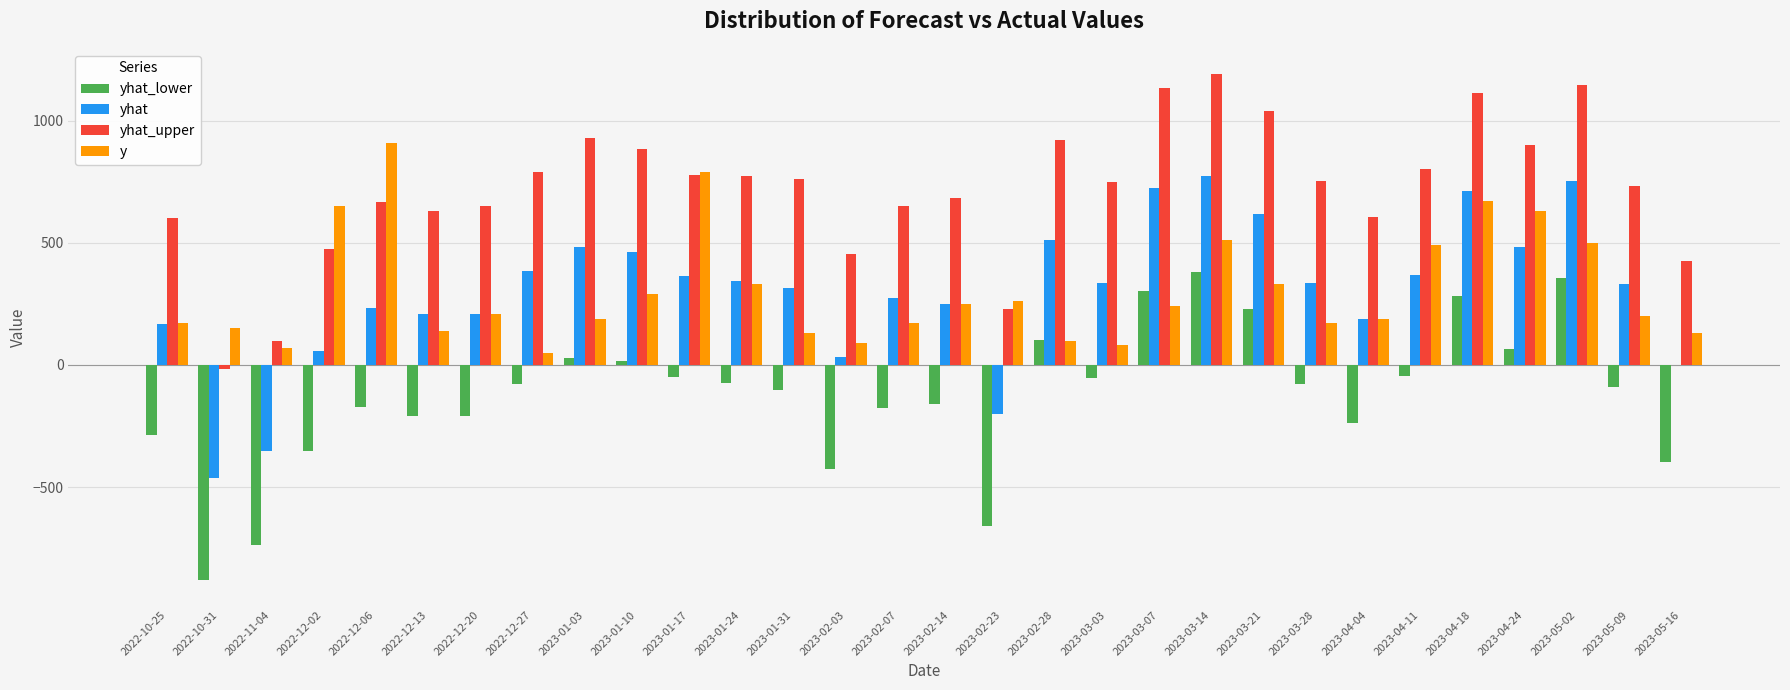

At which label does y reach its peak?

2022-12-06